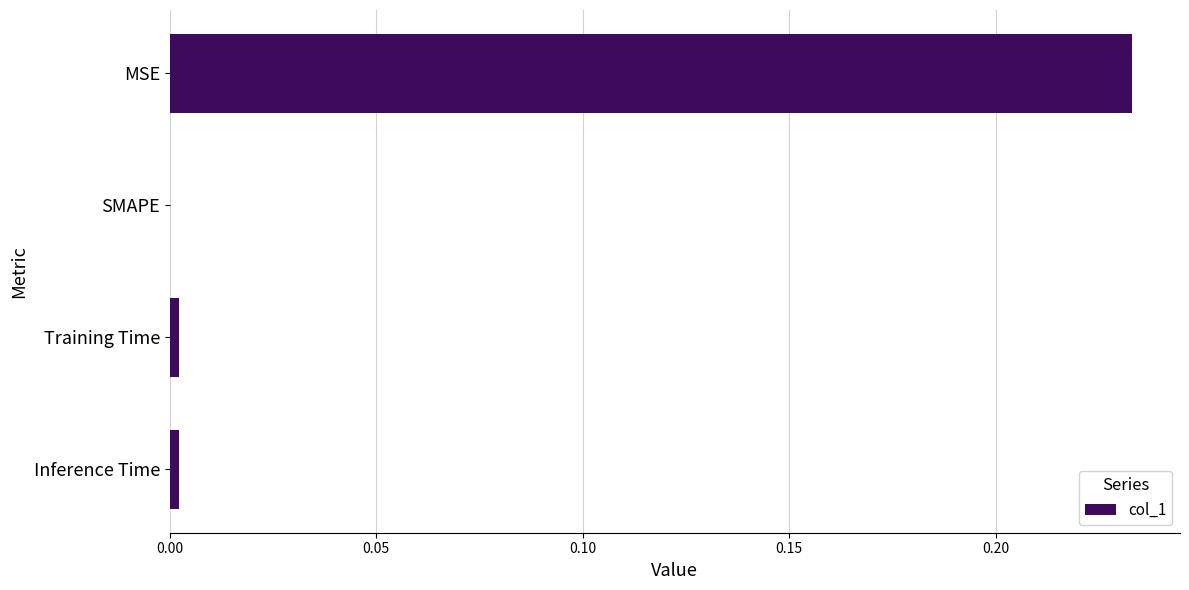

Which label corresponds to the largest value in the chart?

MSE